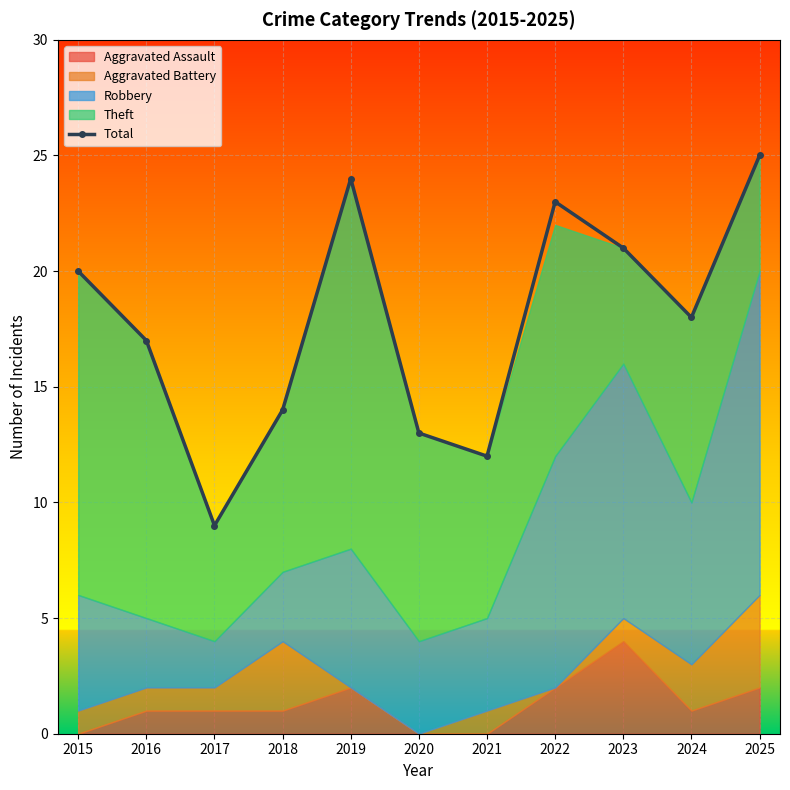

What is the value of the 8th point from the left?

23